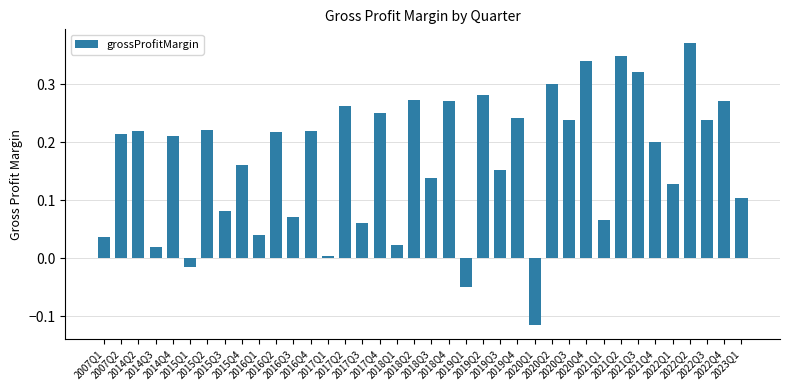

What is the difference between the second highest and minimum values?

0.5